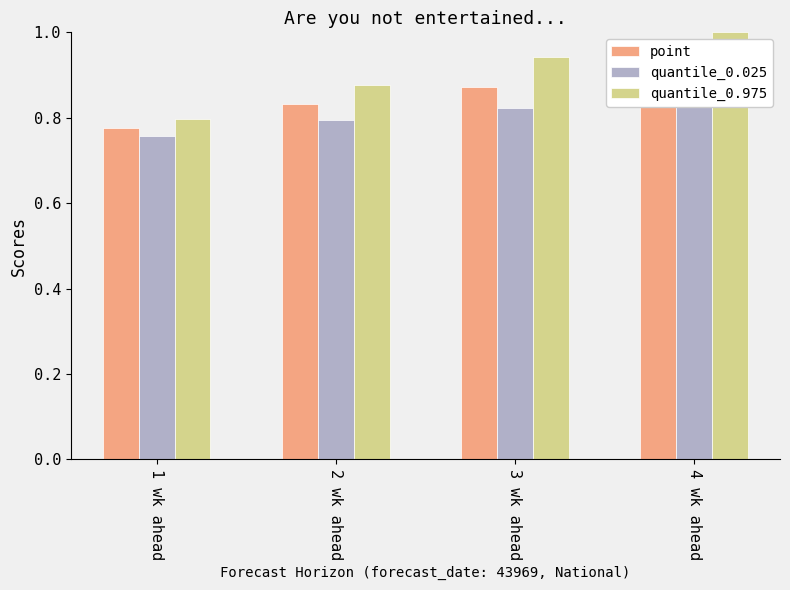

Rank the series at 2 wk ahead from lowest to highest value.

quantile_0.025, point, quantile_0.975